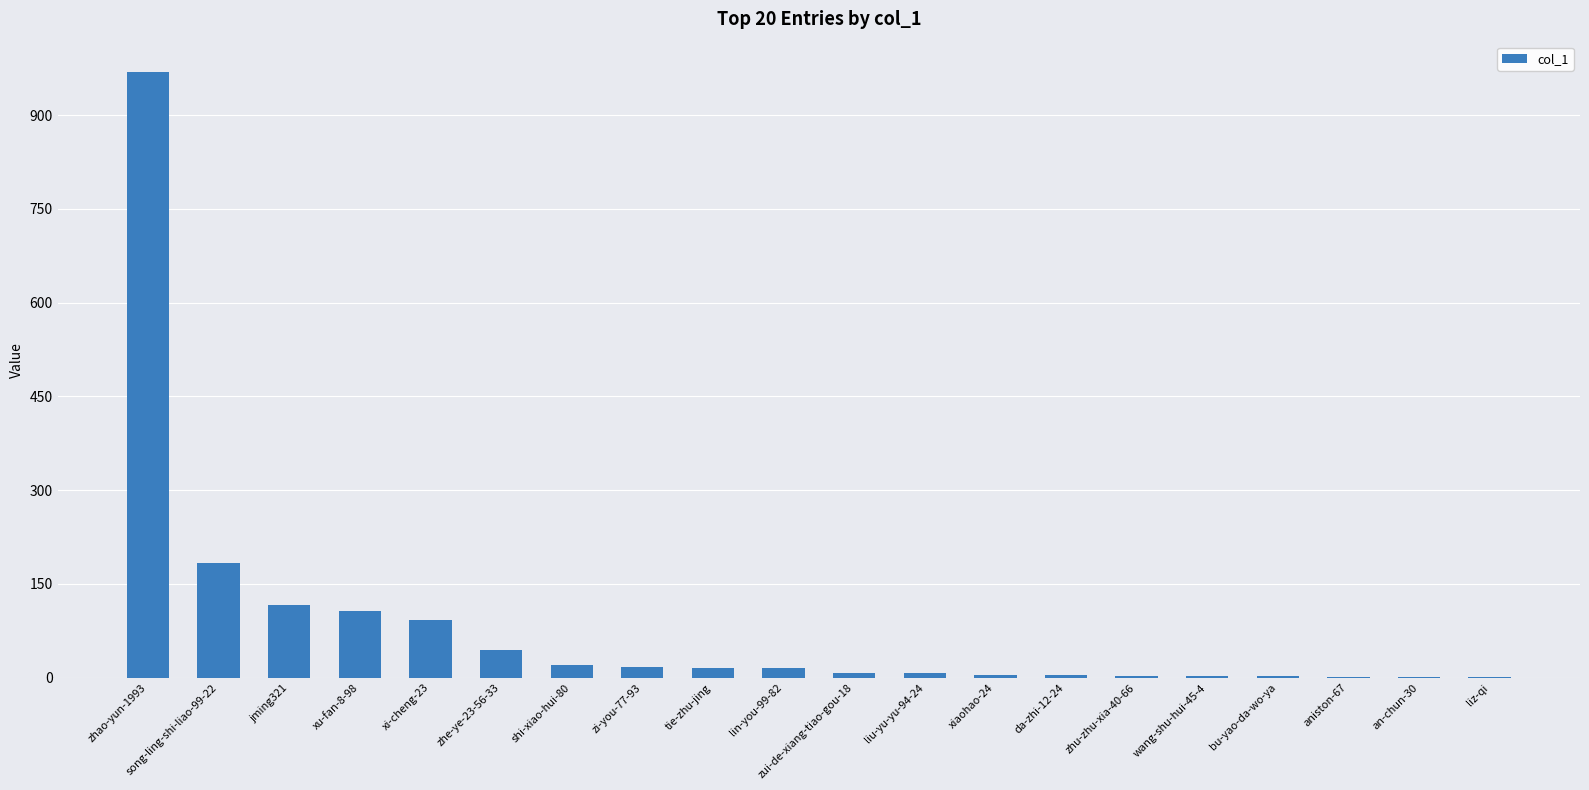

Are the bars horizontal?

No